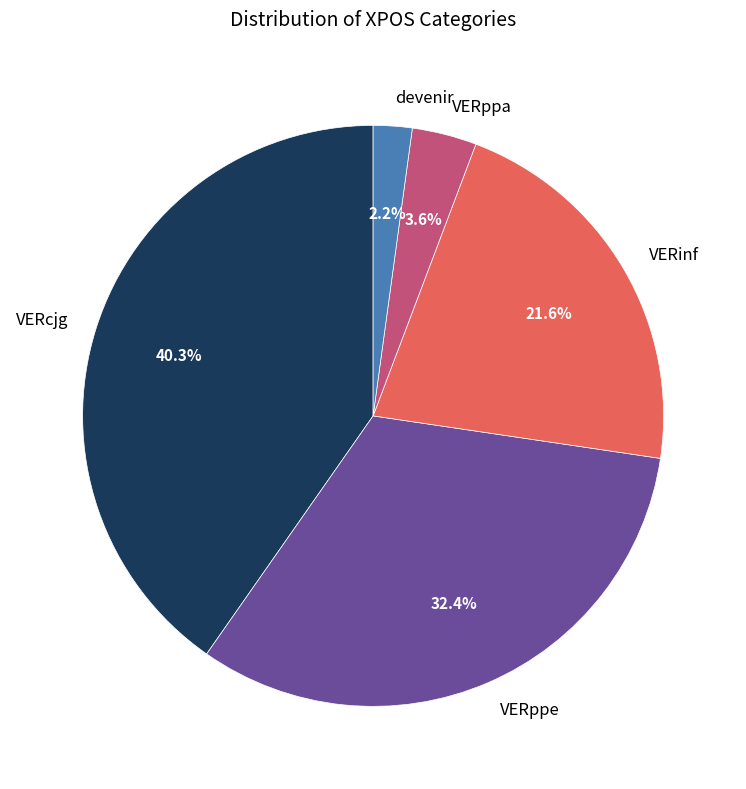

Is there a majority slice in this chart?

No